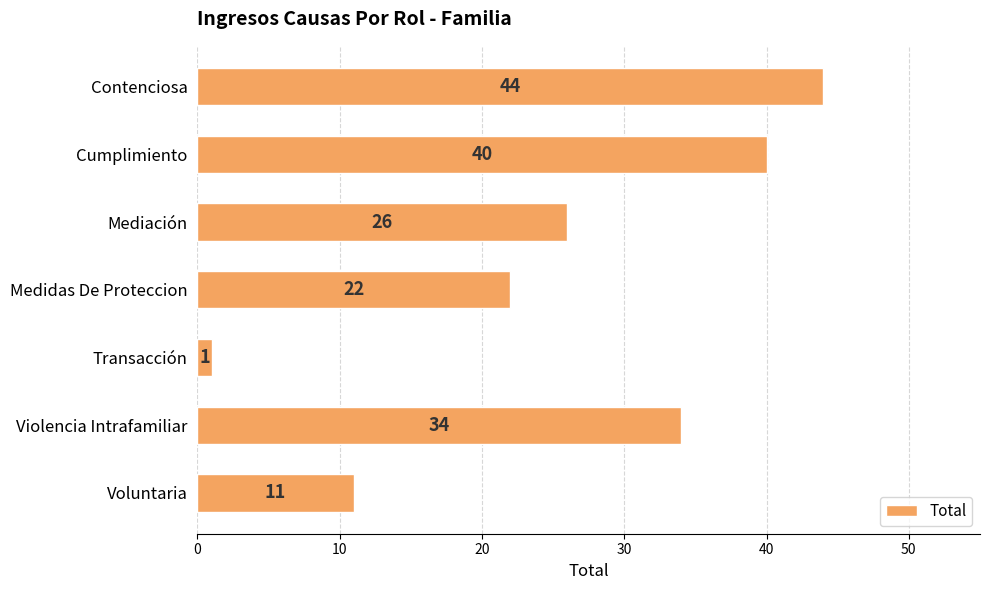

How many data points are less than 26?

3